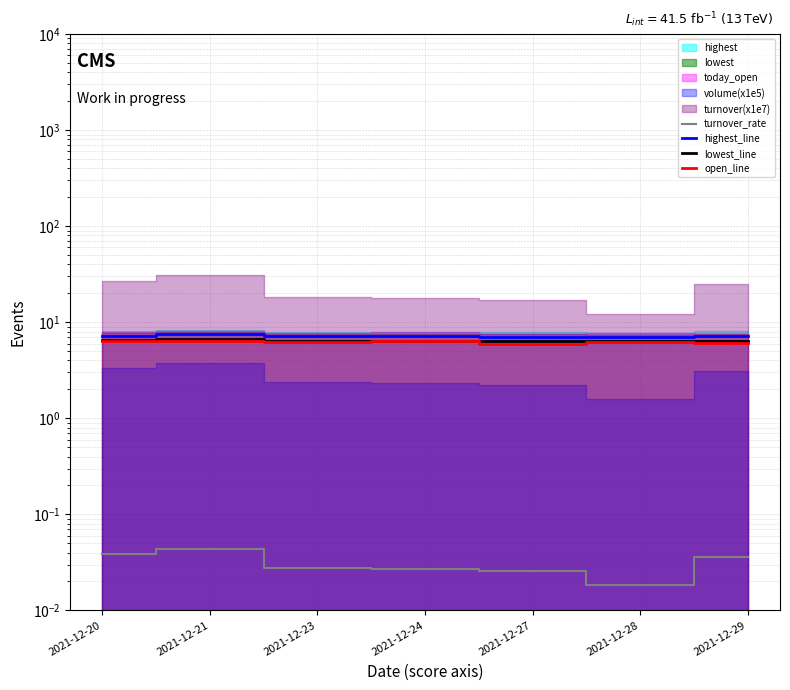

The value of highest_line at 2021-12-24 is 7.2. True or false?

True